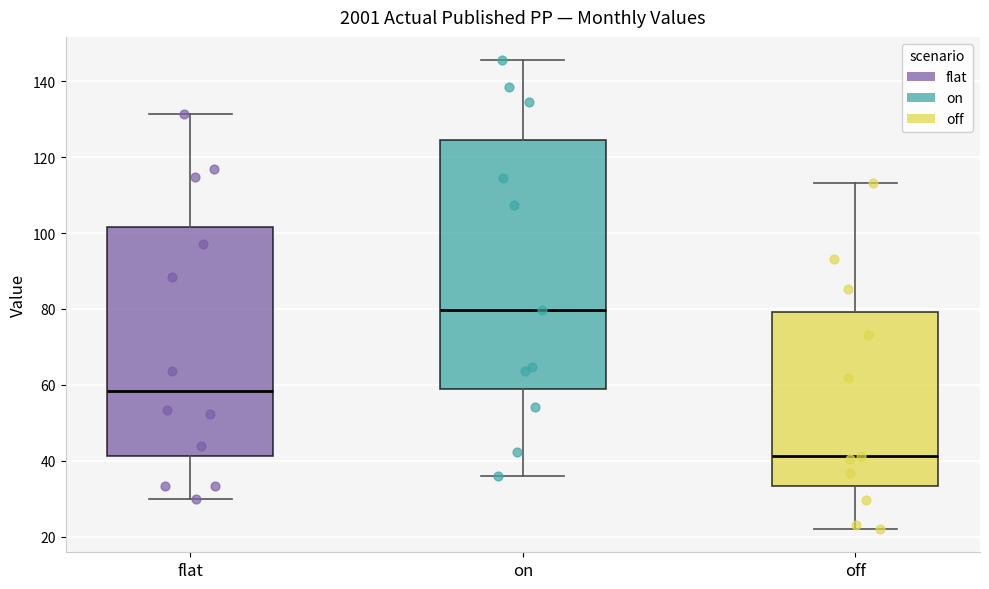

Which box's median line is the lowest?

off